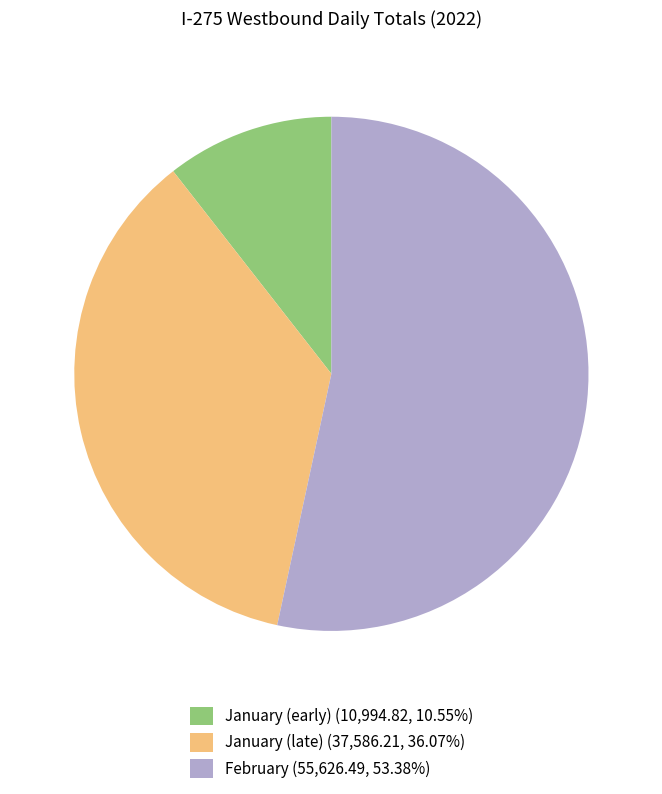

Is the sum of January (early) (10,994.82, 10.55%) and February (55,626.49, 53.38%) greater than half?

Yes